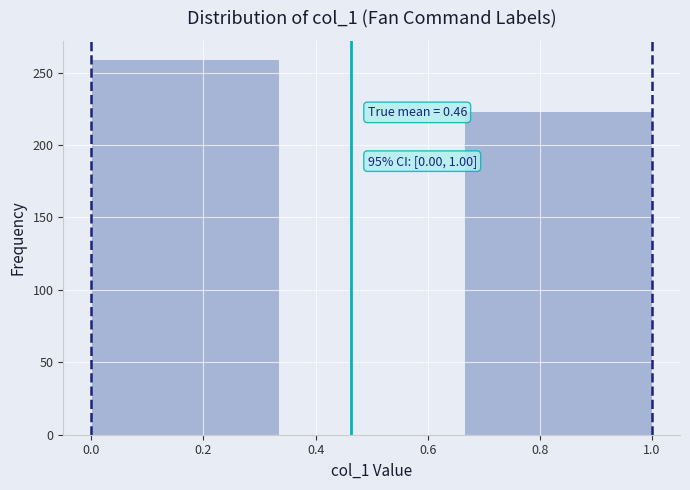

Which range on the x-axis has the tallest bar?

0.00 to 0.34